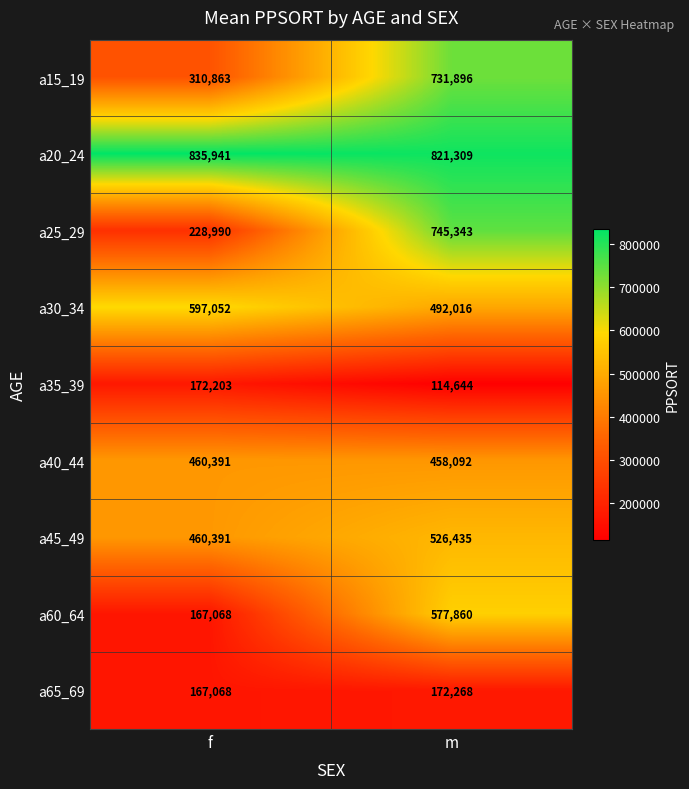

What is the smallest value displayed?

114644